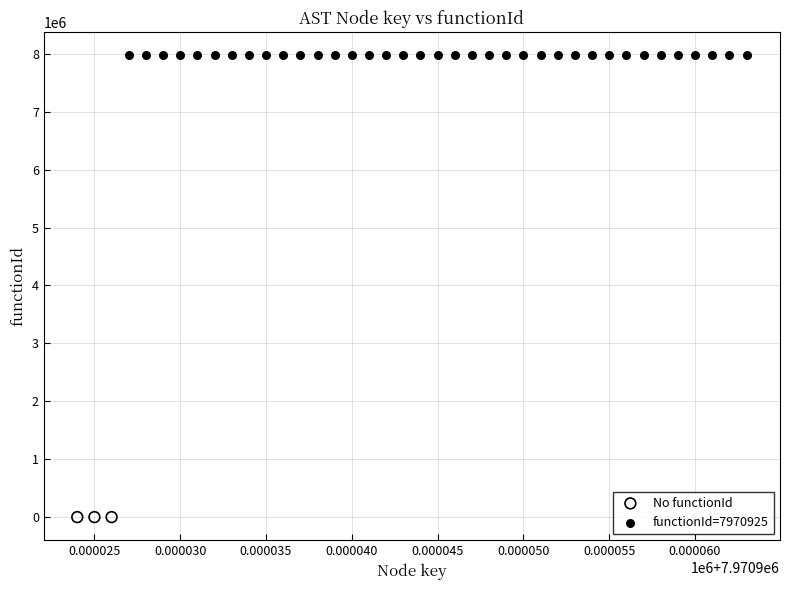

Which series reaches the minimum Y coordinate?

No functionId